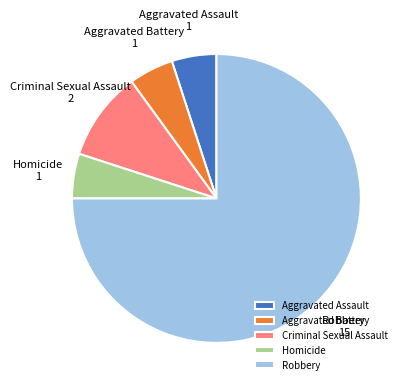

Which slice is the largest?

Robbery